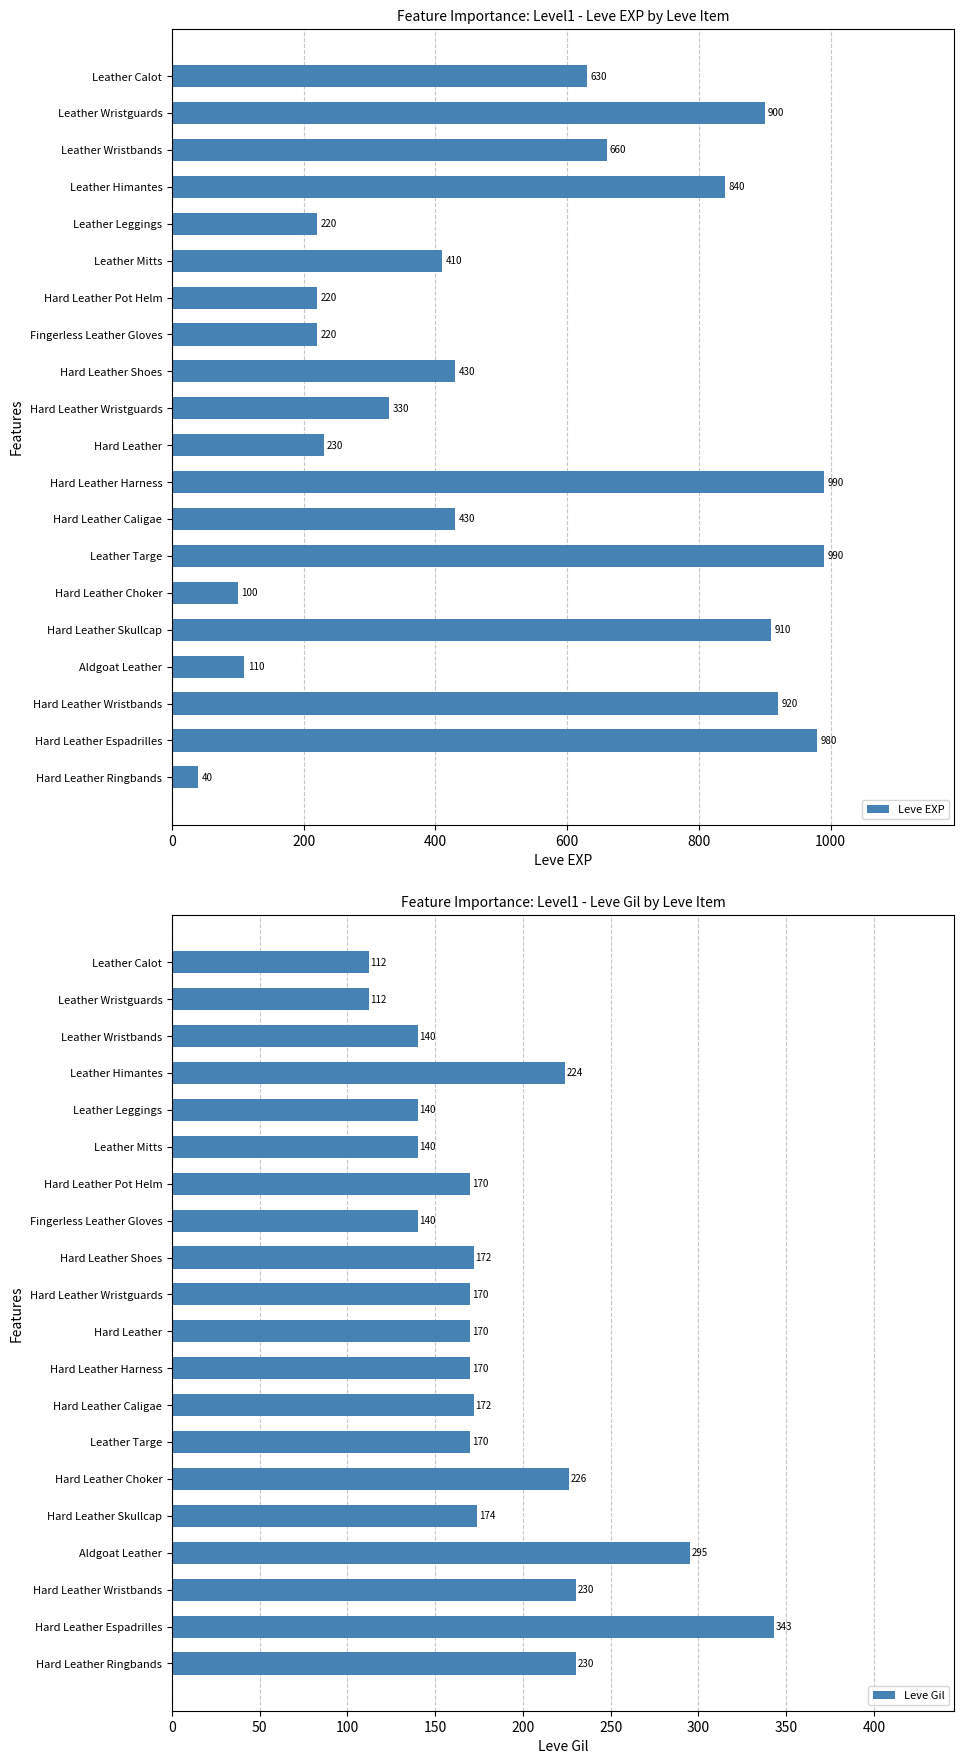

What is the difference between the second highest and second lowest values in the Leve EXP series?

890